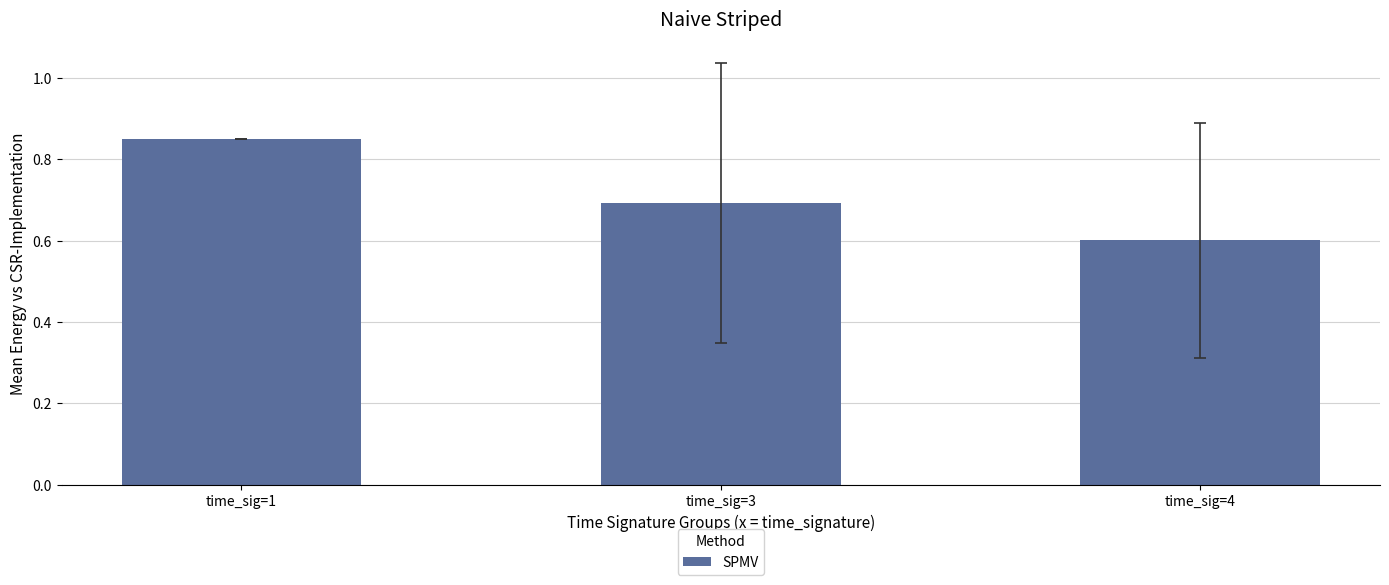

Does the chart contain any negative values?

No